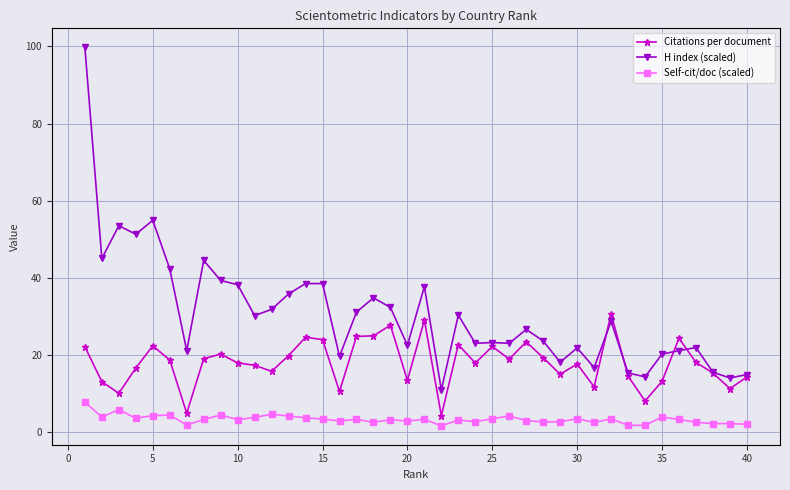

List the series in order of their overall mean, highest first.

H index (scaled), Citations per document, Self-cit/doc (scaled)